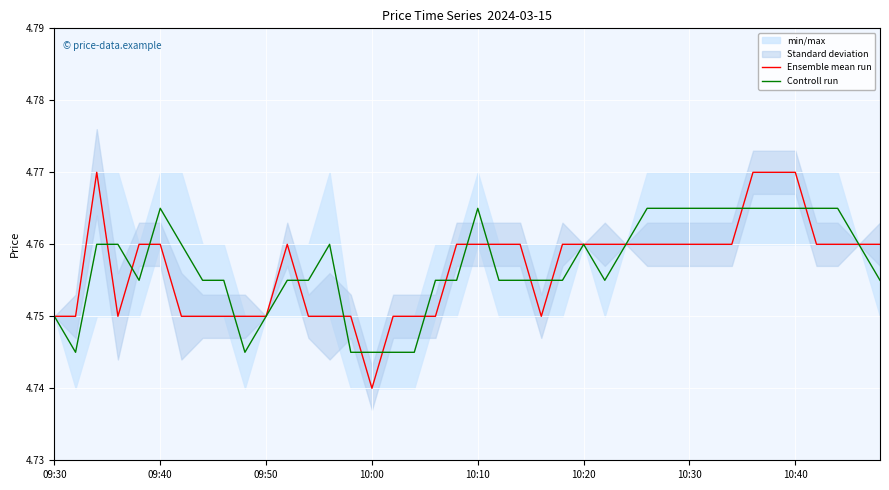

What position from the left is 23?

24